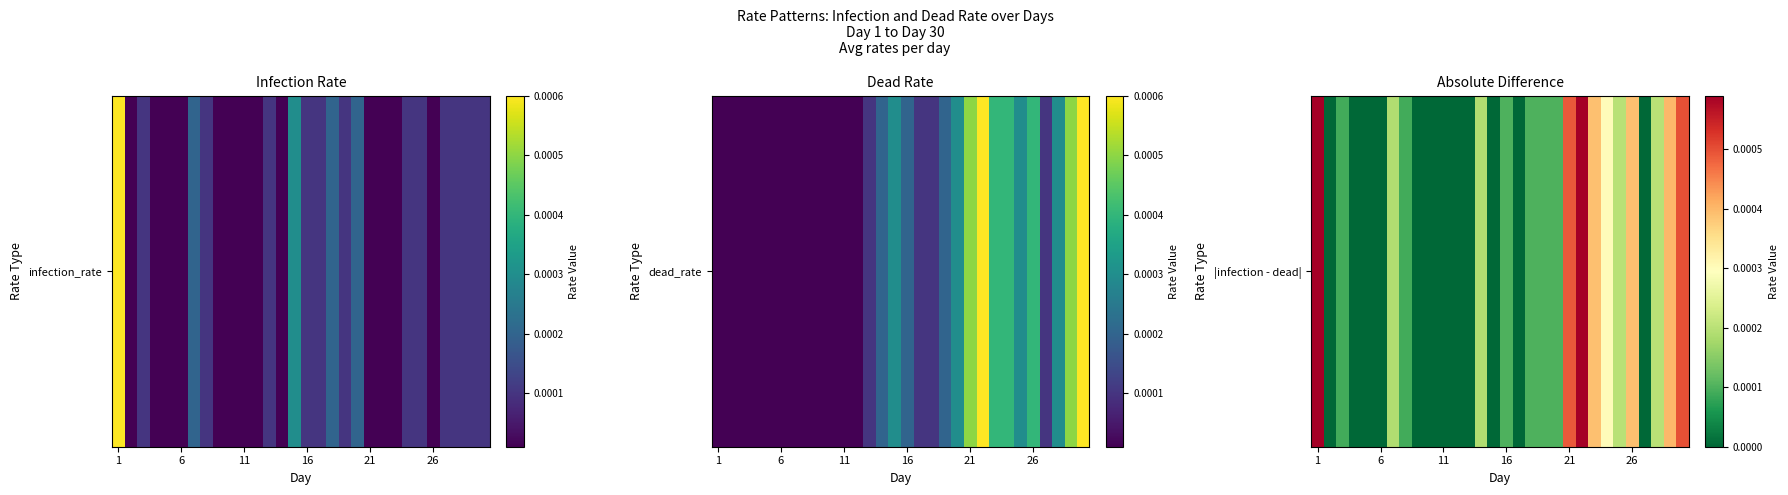

True or false: the data shows 0.0 at 12.

True